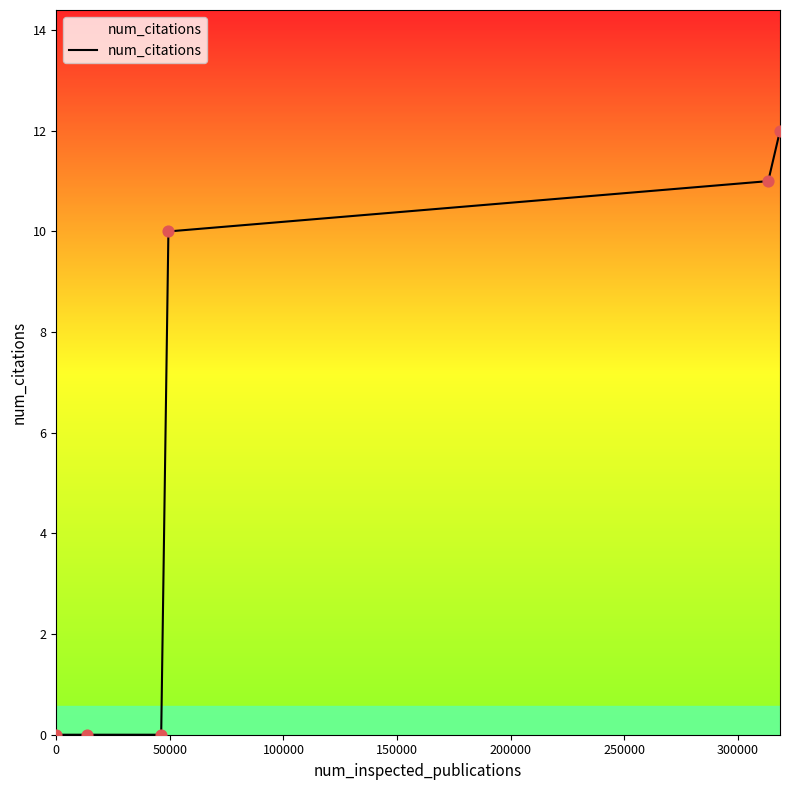

What is the maximum value shown in the chart?

12